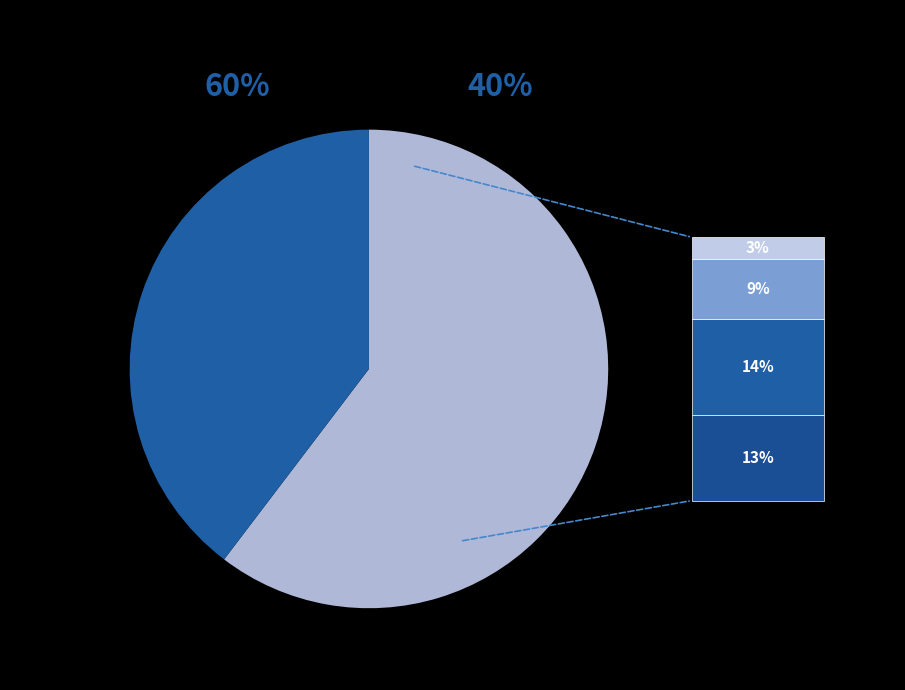

Combined, do SLEEP MEDICINE and MENTAL HEALTH INDIVIDUAL account for over 50%?

No